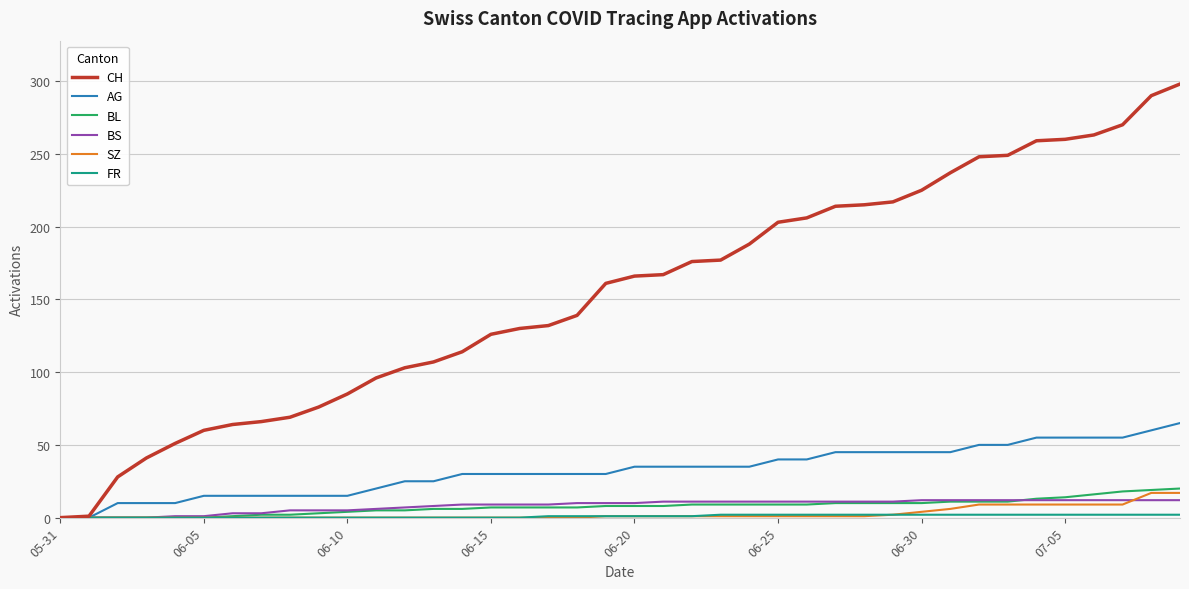

What is the maximum value shown in the chart?

298